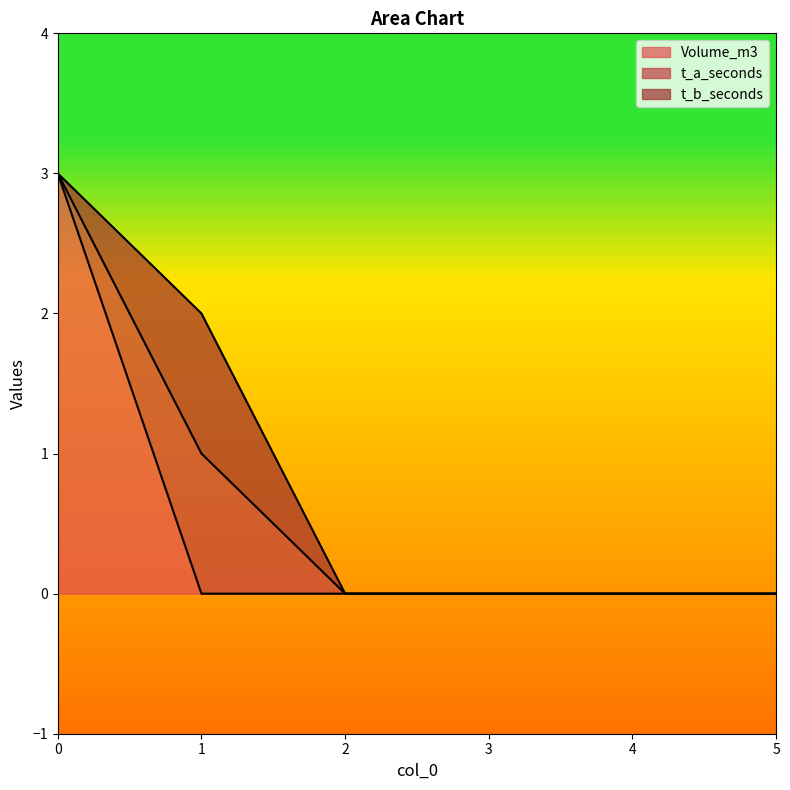

Reading left to right, list all the values displayed in this chart.

Volume_m3: 3	0	0	0	0	0
t_a_seconds: 0	1	0	0	0	0
t_b_seconds: 0	1	0	0	0	0